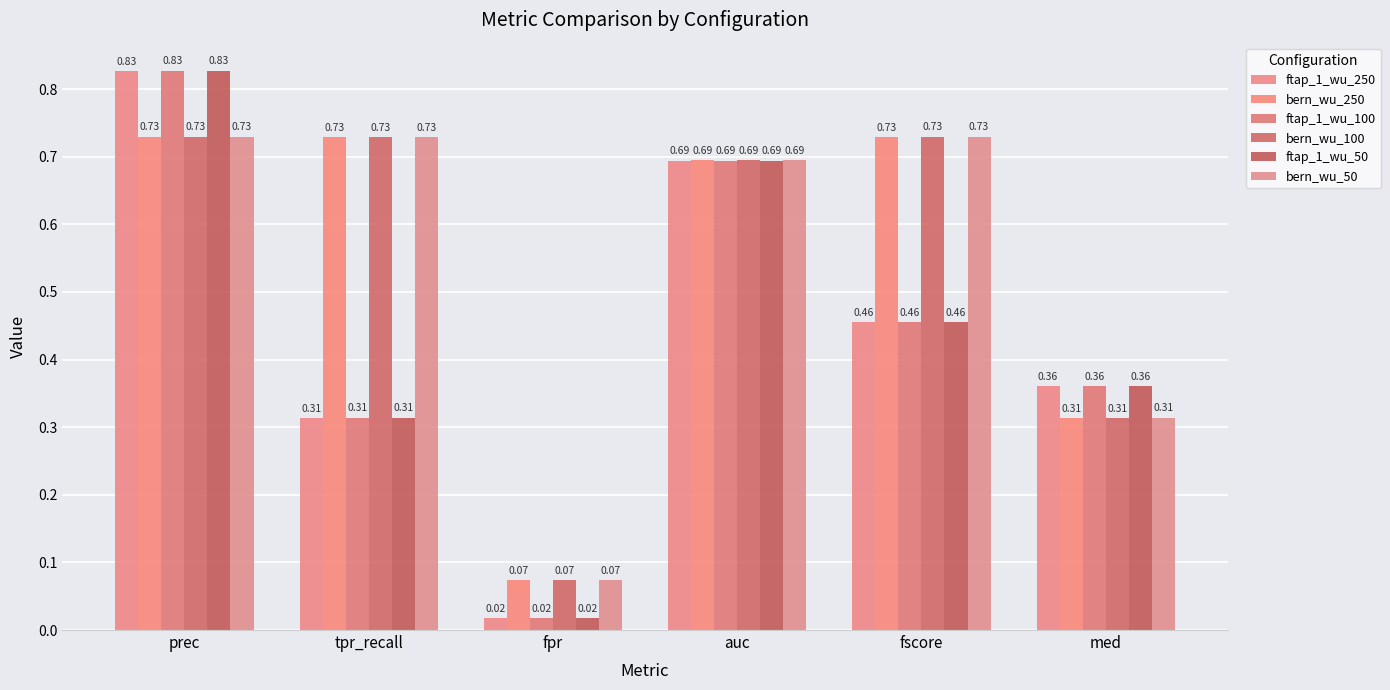

Is it true that ftap_1_wu_50 equals 0.1 at med?

False